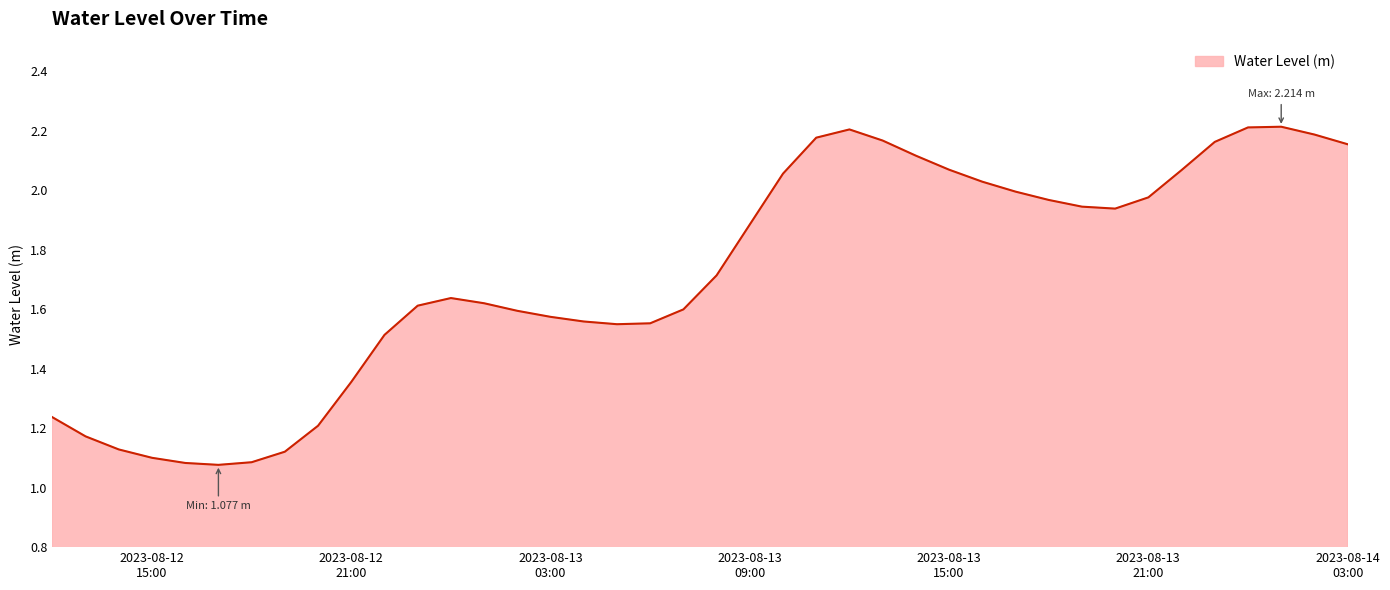

What is the difference between the second highest and second lowest values?

1.1